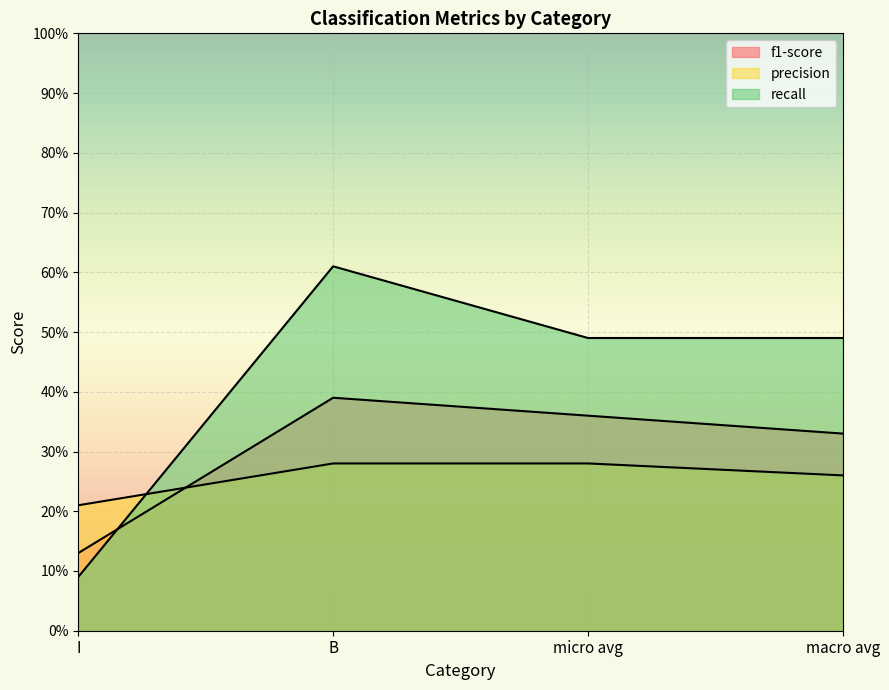

How many categories are shown in the chart?

4